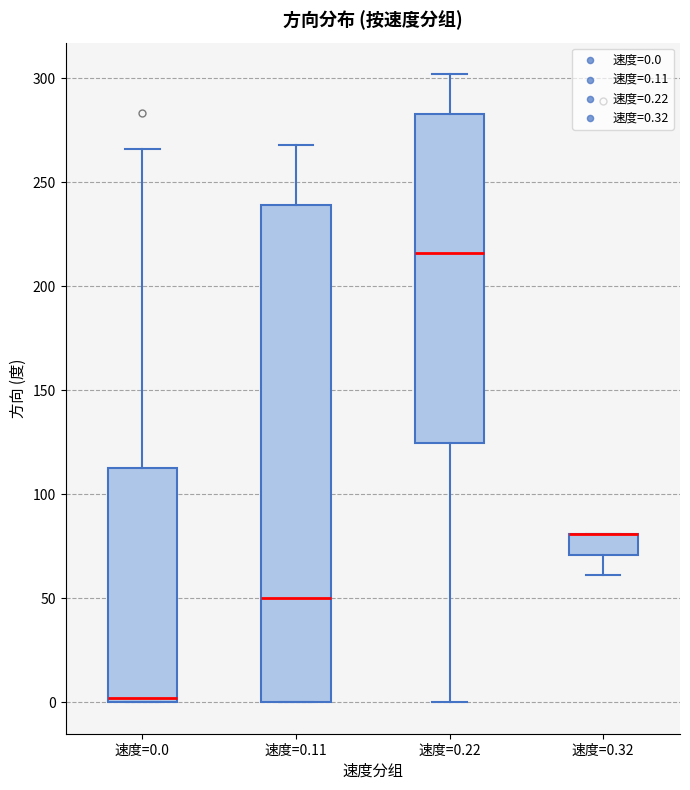

Reading left to right, read every box against the y-axis: the position of its median line, the range the box covers, and the ends of its whiskers. The values are not printed on the chart, so give them approximately, as read against the axis.

速度=0.0: median 0 (just above the box's lower edge), box 0 to 115, whiskers 0 to 265
速度=0.11: median 50, box 0 to 240, whiskers 0 to 270
速度=0.22: median 215, box 125 to 285, whiskers 0 to 300
速度=0.32: median 80 (drawn on the box's upper edge), box 70 to 80, whiskers 60 to 80